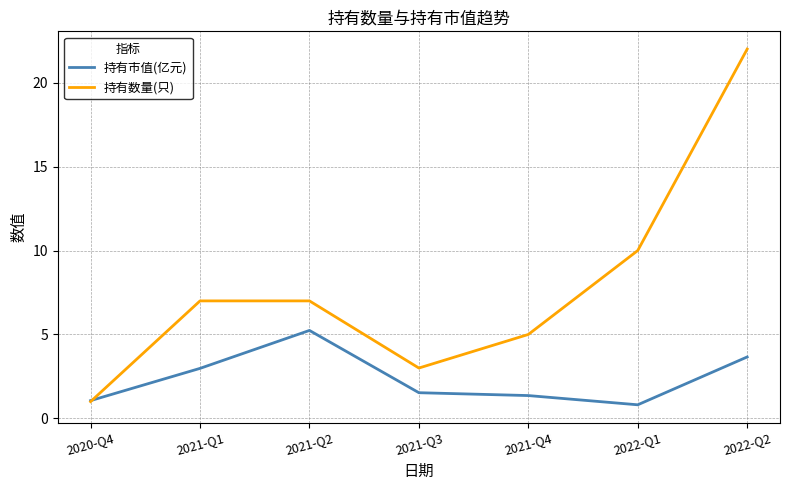

Where is the first local minimum for 持有数量(只)?

2021-Q3